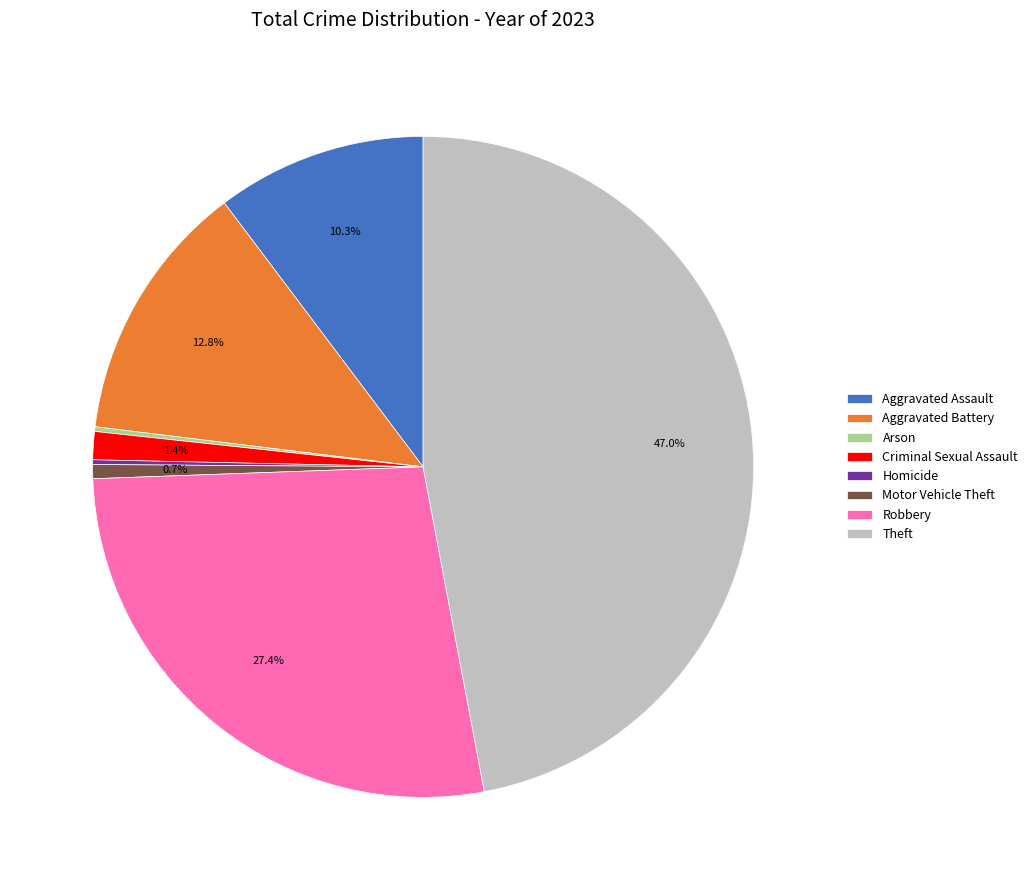

To the nearest percent, what percentage of the pie is Theft?

47%